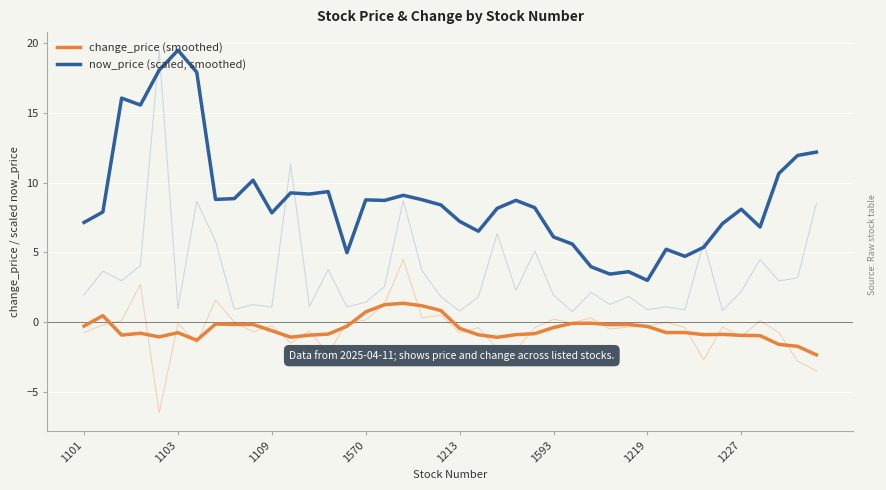

How many lines are shown in the chart?

2